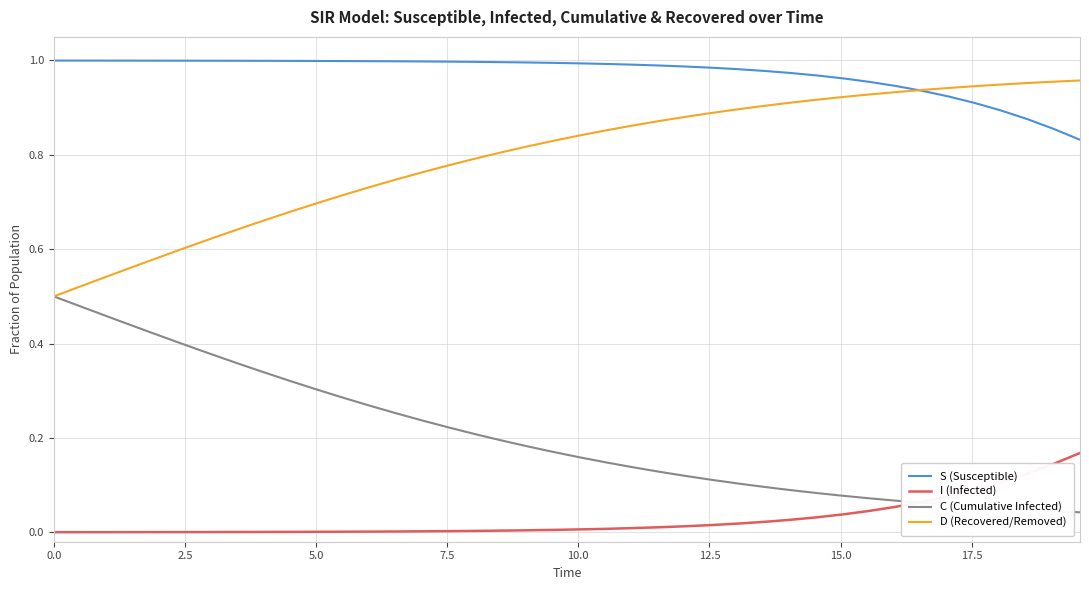

List the series in order of their overall mean, highest first.

S (Susceptible), D (Recovered/Removed), C (Cumulative Infected), I (Infected)